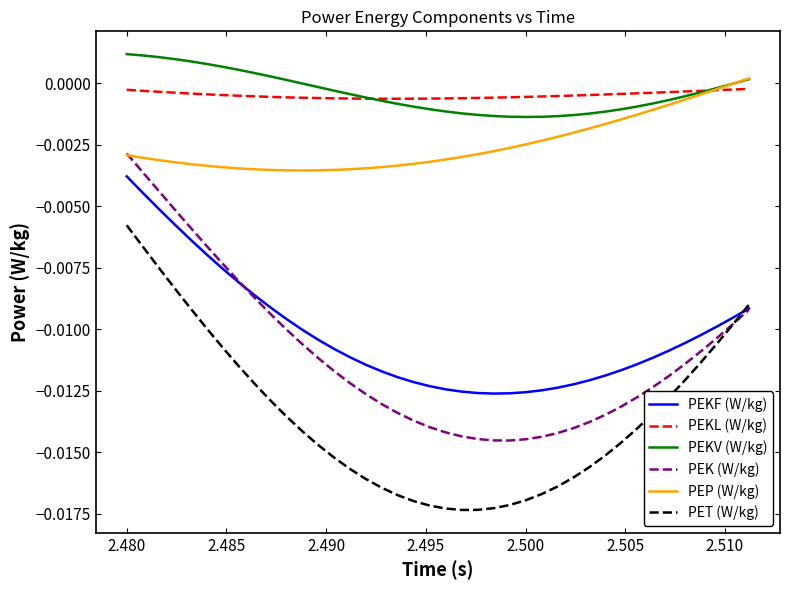

Which series has the widest spread of values?

PEK (W/kg)